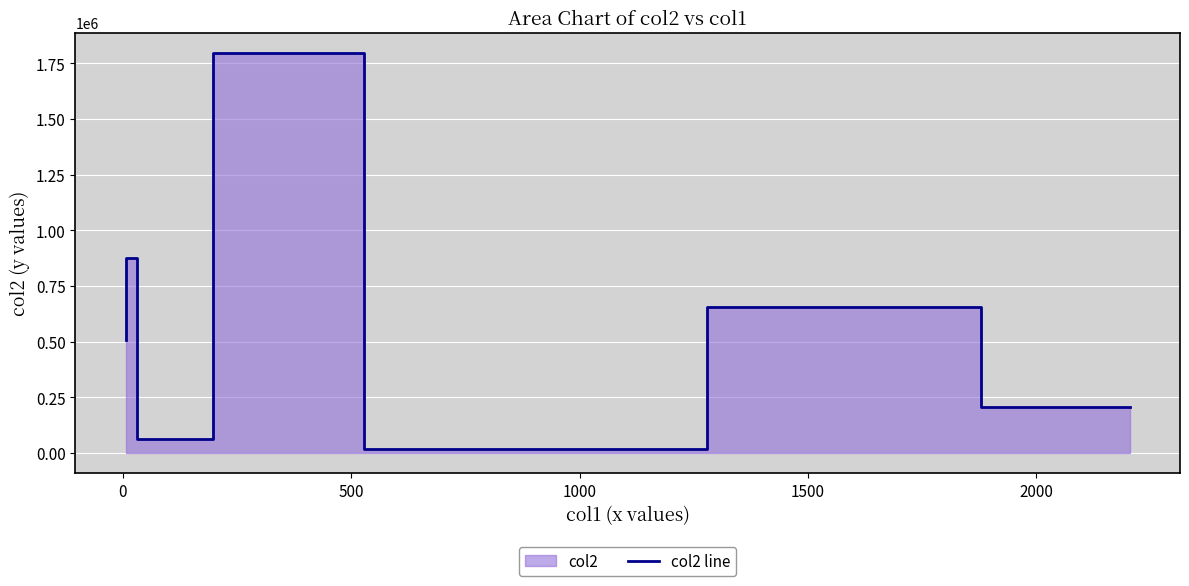

Does the chart display data point markers on the line(s)?

No